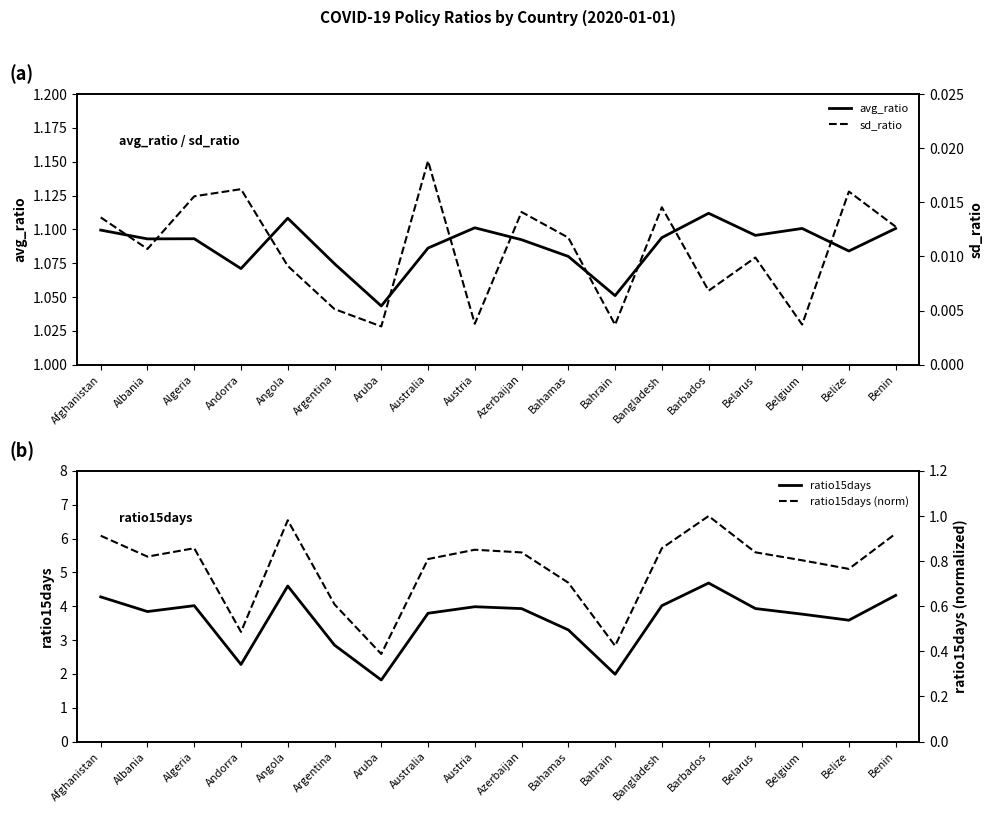

Reading left to right, extract all data points from this chart.

avg_ratio: Afghanistan=1.1	Albania=1.1	Algeria=1.1	Andorra=1.1	Angola=1.1	Argentina=1.1	Aruba=1.0	Australia=1.1	Austria=1.1	Azerbaijan=1.1	Bahamas=1.1	Bahrain=1.1	Bangladesh=1.1	Barbados=1.1	Belarus=1.1	Belgium=1.1	Belize=1.1	Benin=1.1
ratio15days: Afghanistan=4.3	Albania=3.8	Algeria=4.0	Andorra=2.3	Angola=4.6	Argentina=2.9	Aruba=1.8	Australia=3.8	Austria=4.0	Azerbaijan=3.9	Bahamas=3.3	Bahrain=2.0	Bangladesh=4.0	Barbados=4.7	Belarus=3.9	Belgium=3.8	Belize=3.6	Benin=4.3
sd_ratio: Afghanistan=0.0	Albania=0.0	Algeria=0.0	Andorra=0.0	Angola=0.0	Argentina=0.0	Aruba=0.0	Australia=0.0	Austria=0.0	Azerbaijan=0.0	Bahamas=0.0	Bahrain=0.0	Bangladesh=0.0	Barbados=0.0	Belarus=0.0	Belgium=0.0	Belize=0.0	Benin=0.0
ratio15days (norm): Afghanistan=0.9	Albania=0.8	Algeria=0.9	Andorra=0.5	Angola=1.0	Argentina=0.6	Aruba=0.4	Australia=0.8	Austria=0.9	Azerbaijan=0.8	Bahamas=0.7	Bahrain=0.4	Bangladesh=0.9	Barbados=1.0	Belarus=0.8	Belgium=0.8	Belize=0.8	Benin=0.9